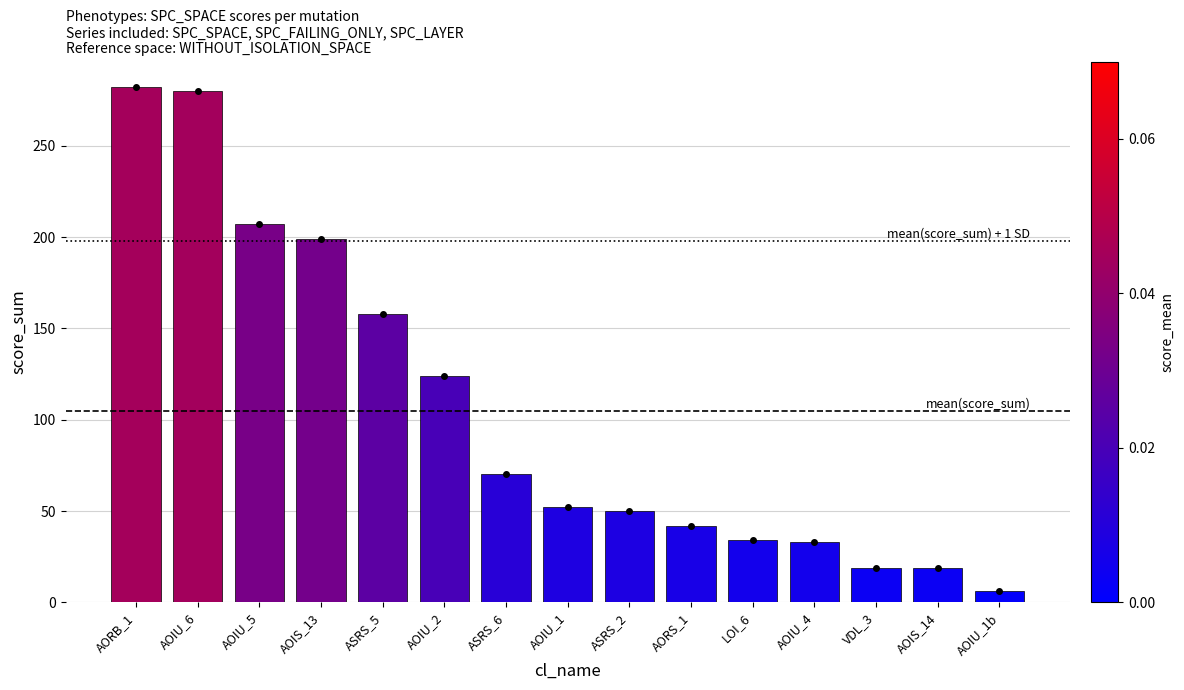

What is the value of the 7th bar from the left?

70